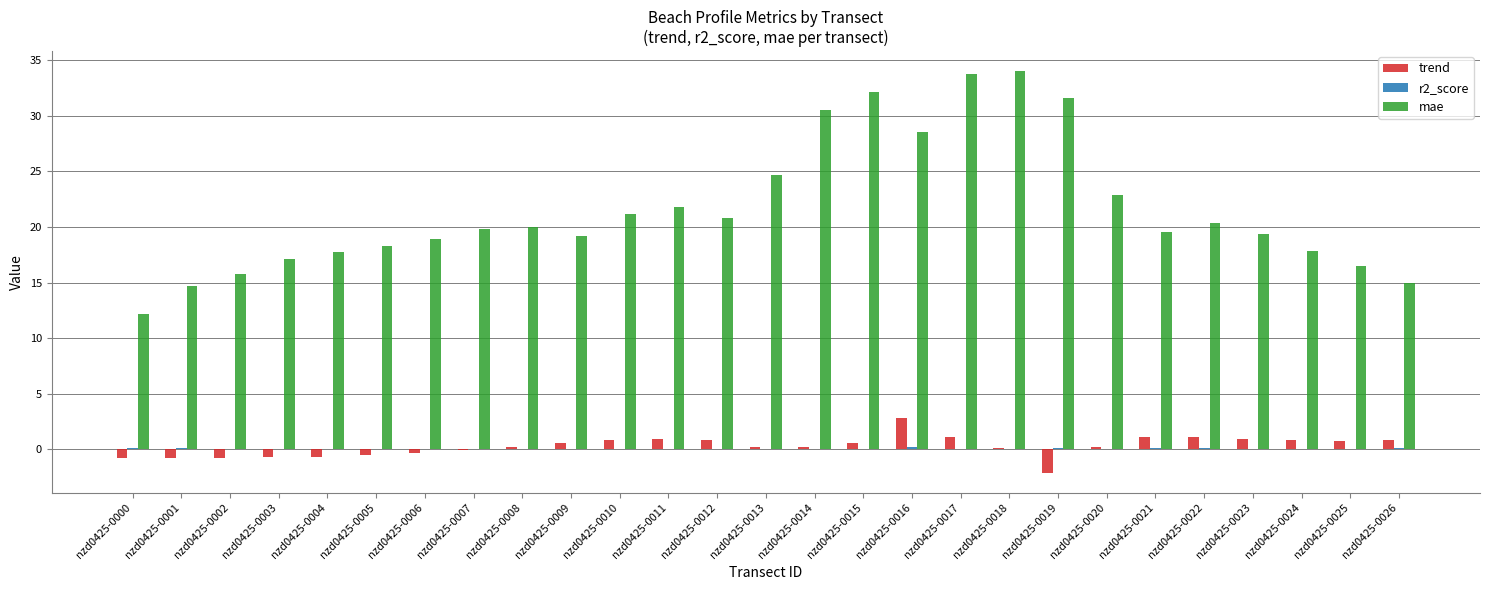

Is the value of trend at nzd0425-0008 greater than the value of mae at nzd0425-0004?

No